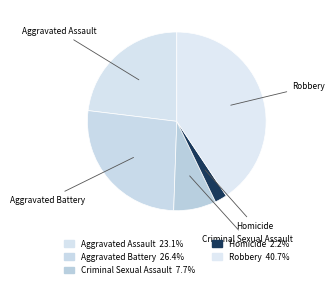

To the nearest percent, what portion does Robbery represent?

41%